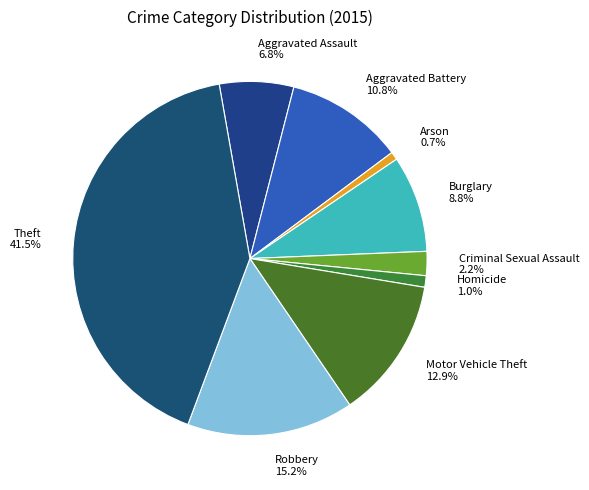

The Robbery slice represents 22% of the pie. True or false?

False